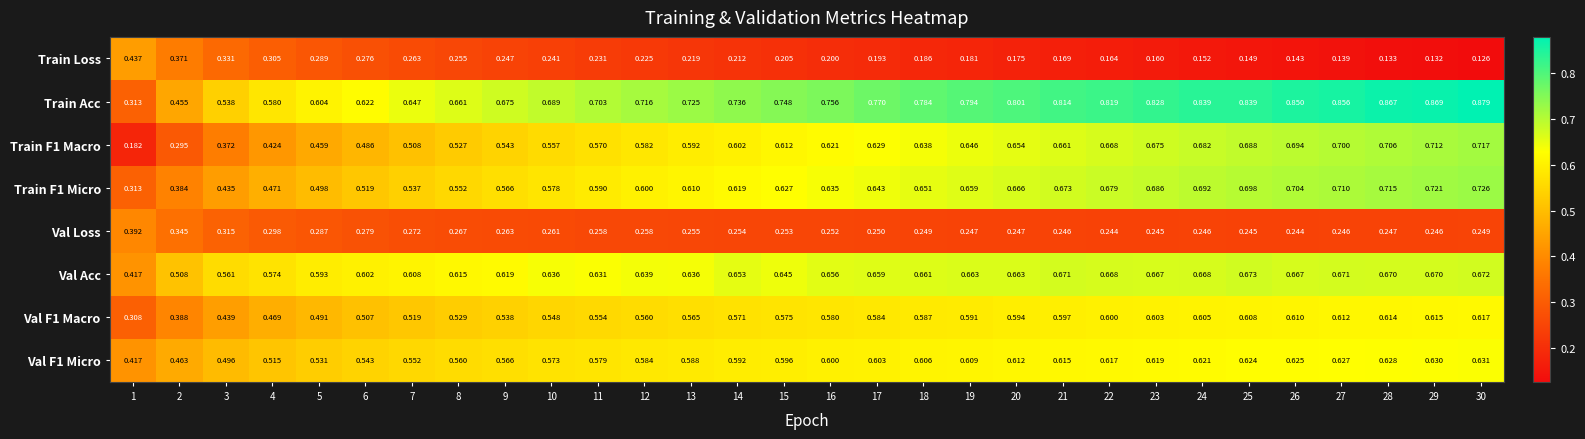

Which series has the largest total across all categories?

Train Acc